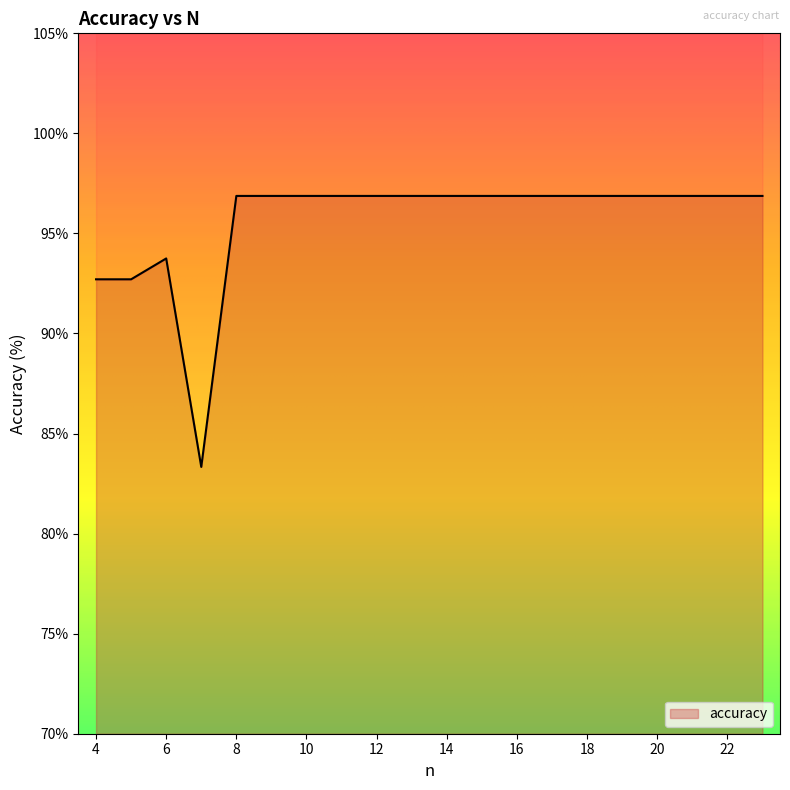

True or false: the data shows 96.9 at 8.

True